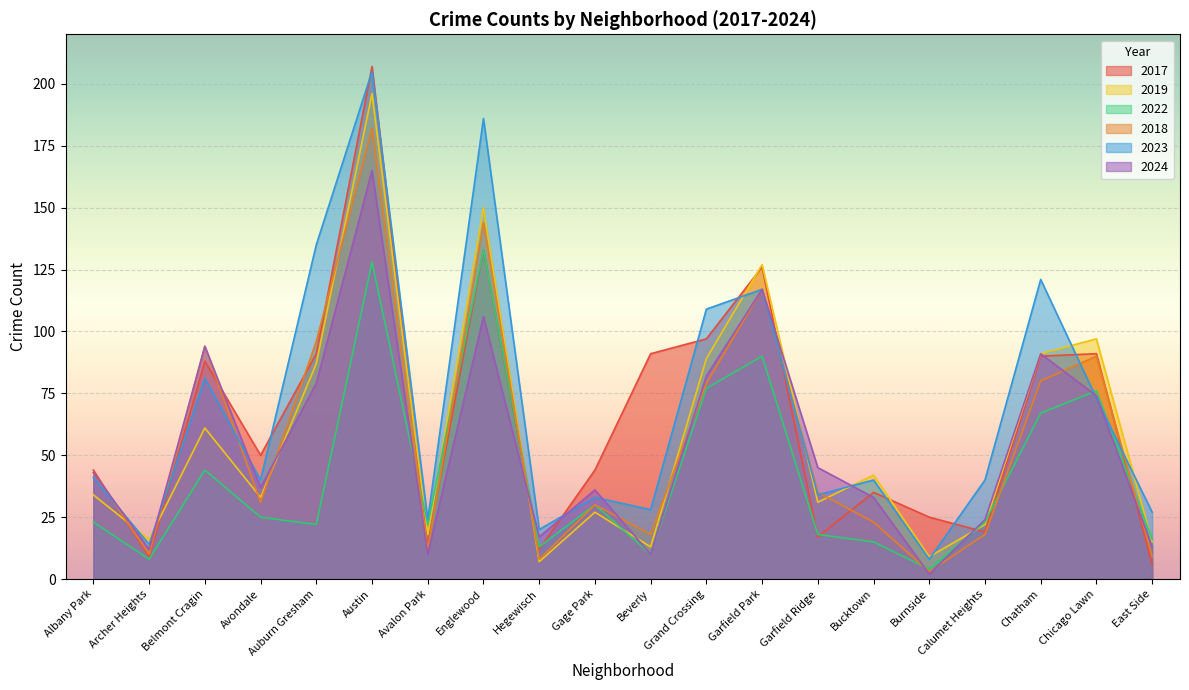

The 2023 series shows 81 at Belmont Cragin. True or false?

True